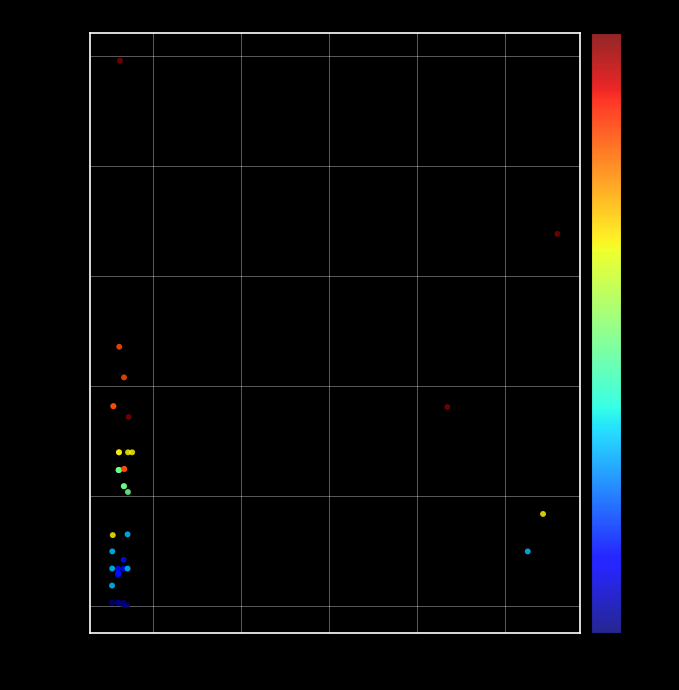

What Y value in the scatter plot is closest to 49690?

47200